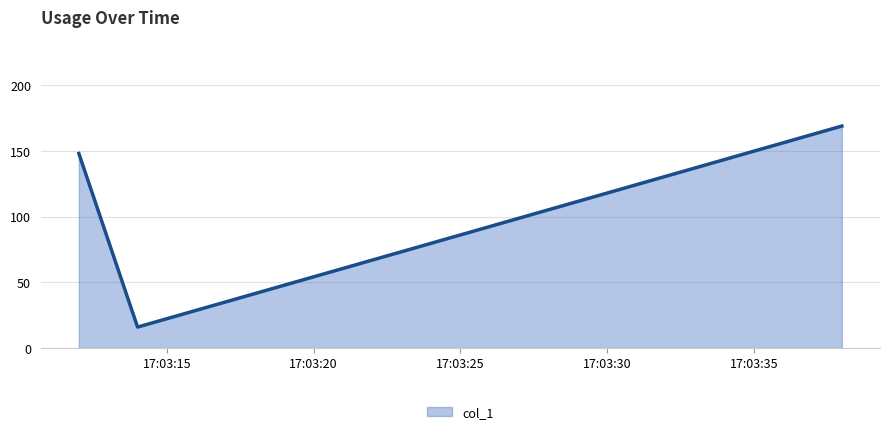

What is the greatest value displayed?

168.9